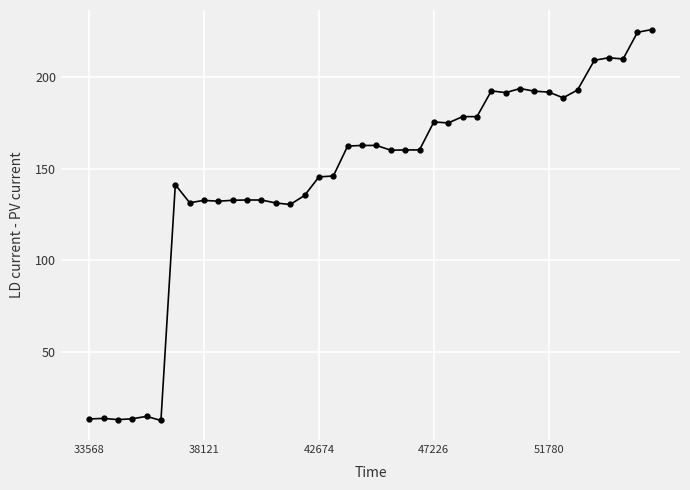

What is the value of the 21st point from the left?

162.8